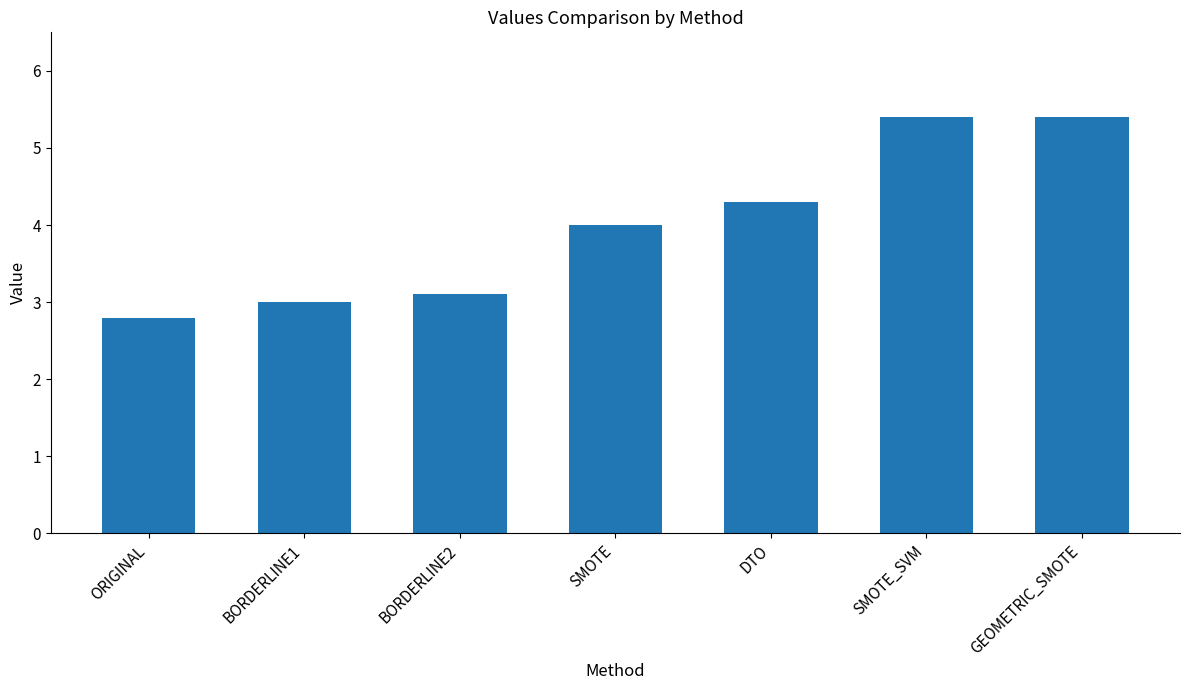

What is the sum of the values at SMOTE_SVM and SMOTE?

9.4